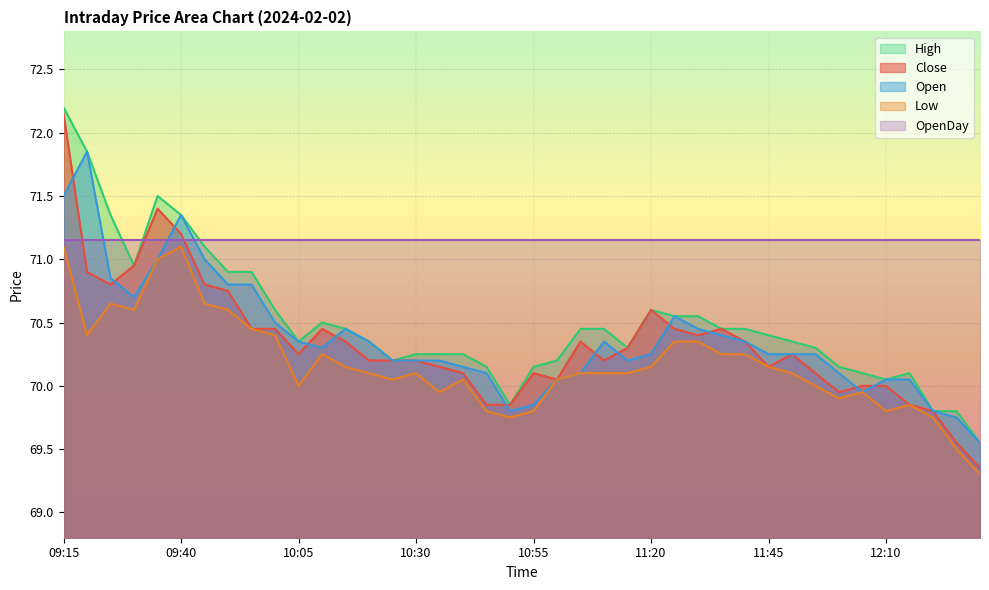

Which series has the widest spread of values?

Close